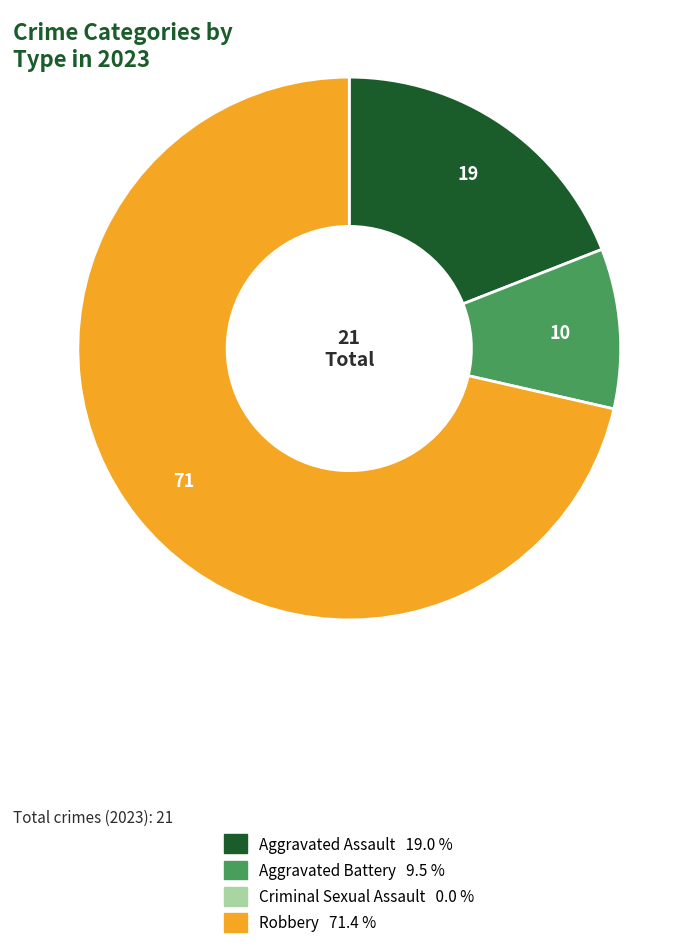

Does any single category account for the majority?

Yes